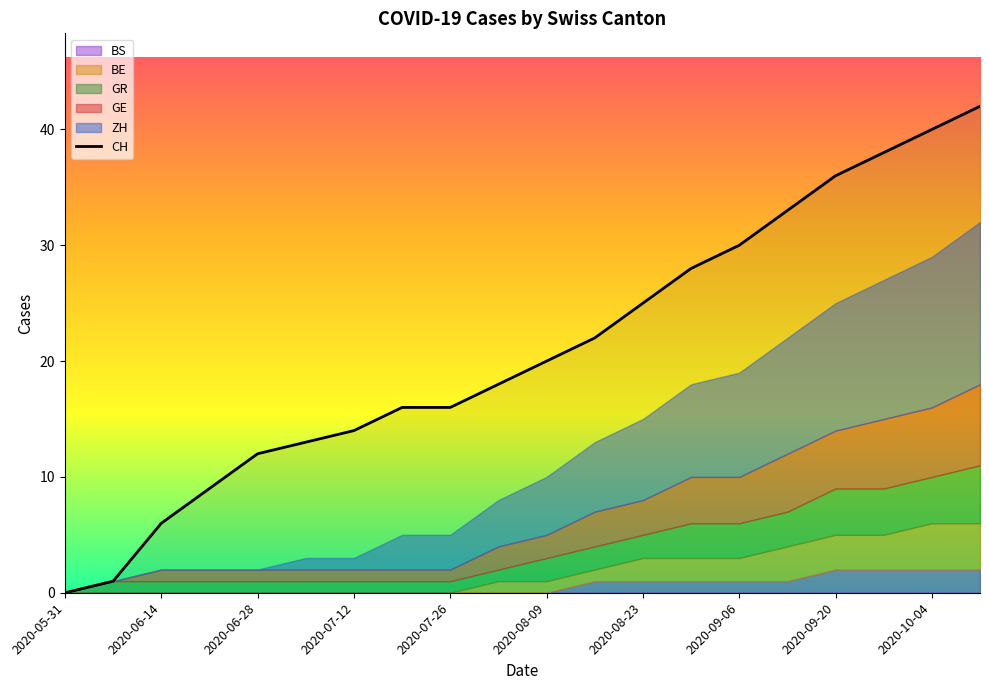

What is the highest value of the CH series?

42